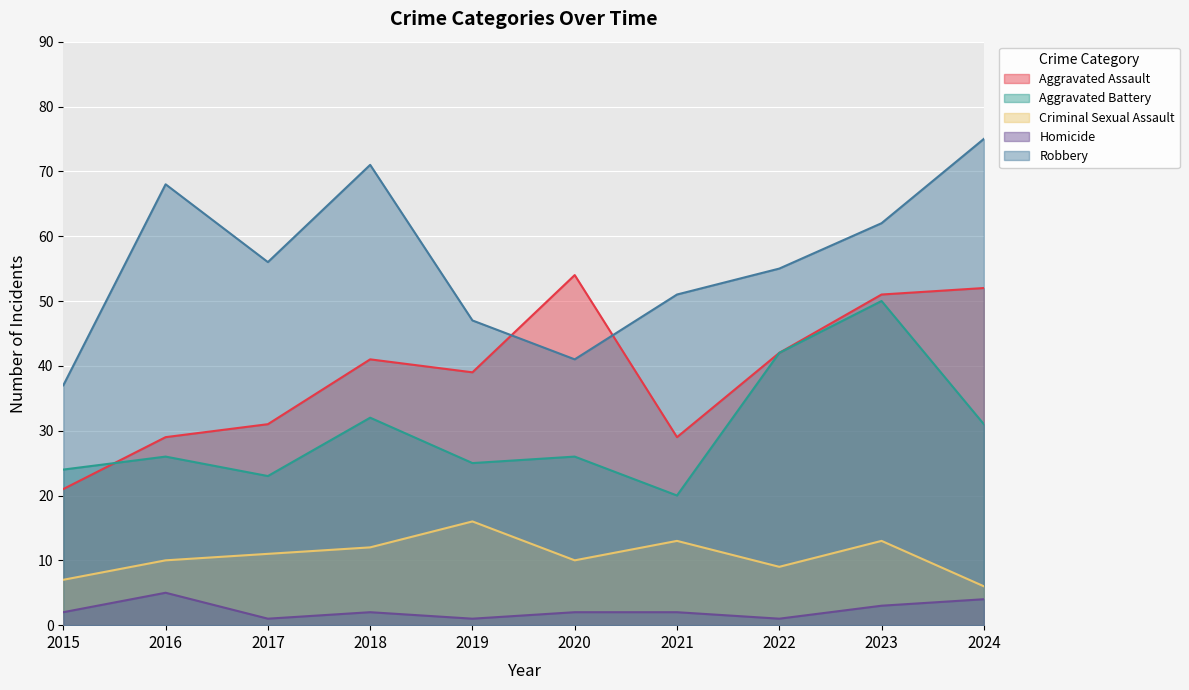

What is the value of the Aggravated Battery point at the 3rd from the left?

23